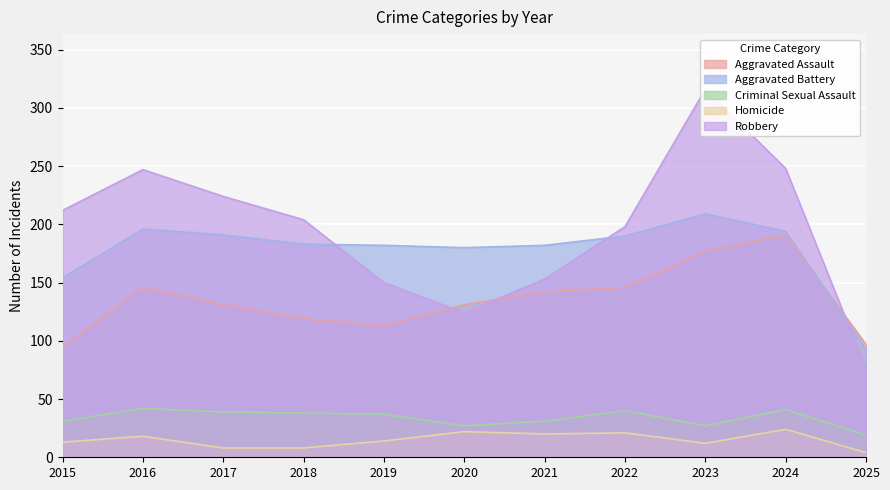

Is it true that Criminal Sexual Assault equals 40 at 2022?

True